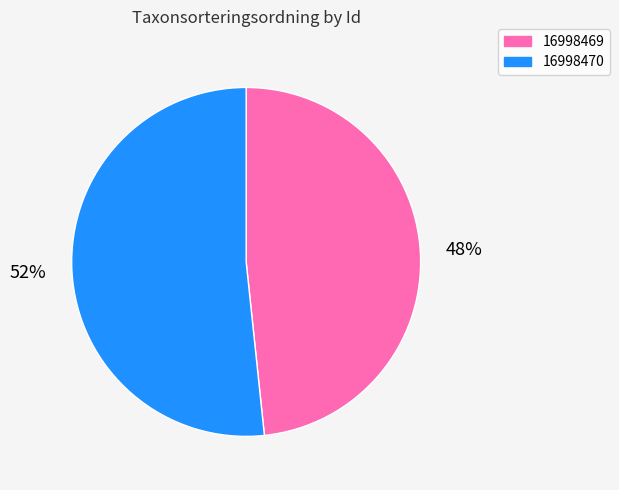

Do 16998470 and 16998469 together represent more than half of the pie?

Yes